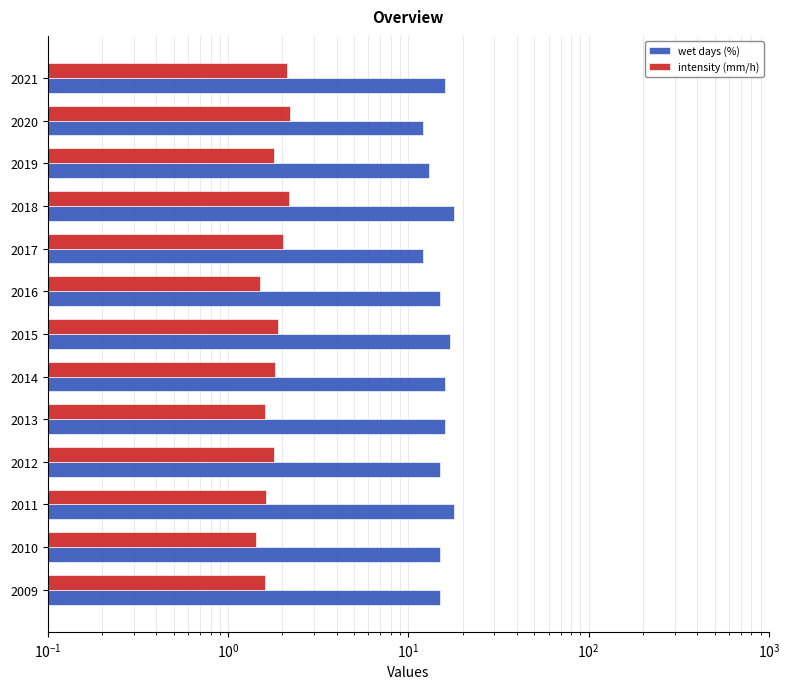

Is it true that intensity (mm/h) equals 3.8 at 2021?

False